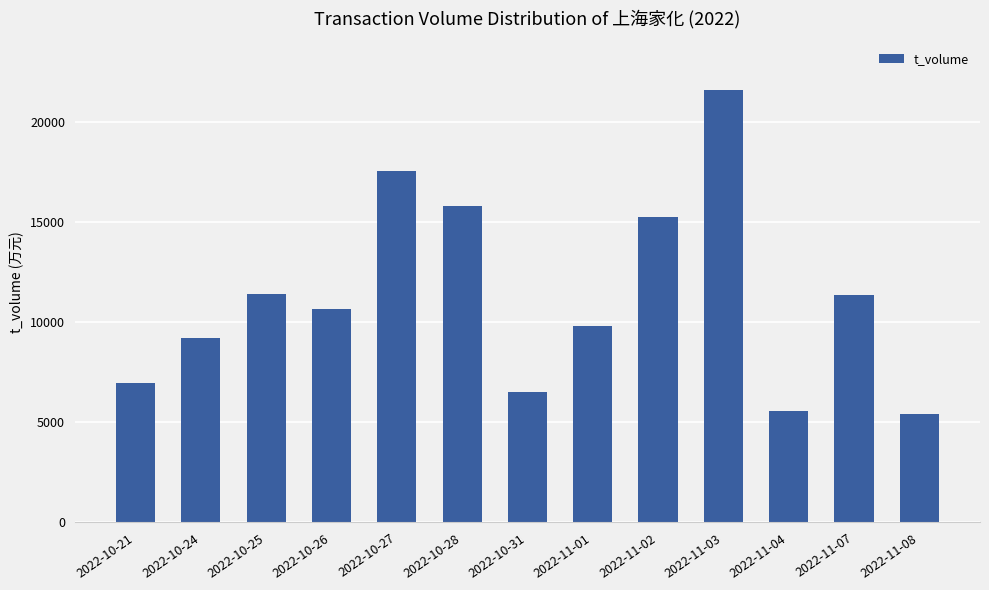

What position from the left is 2022-11-07?

12